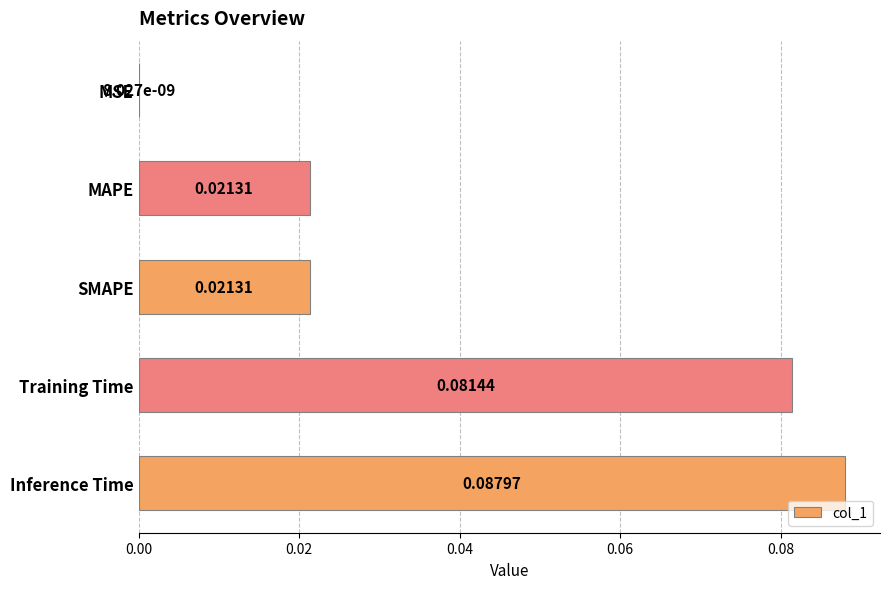

Which category has the highest value across all series?

Inference Time